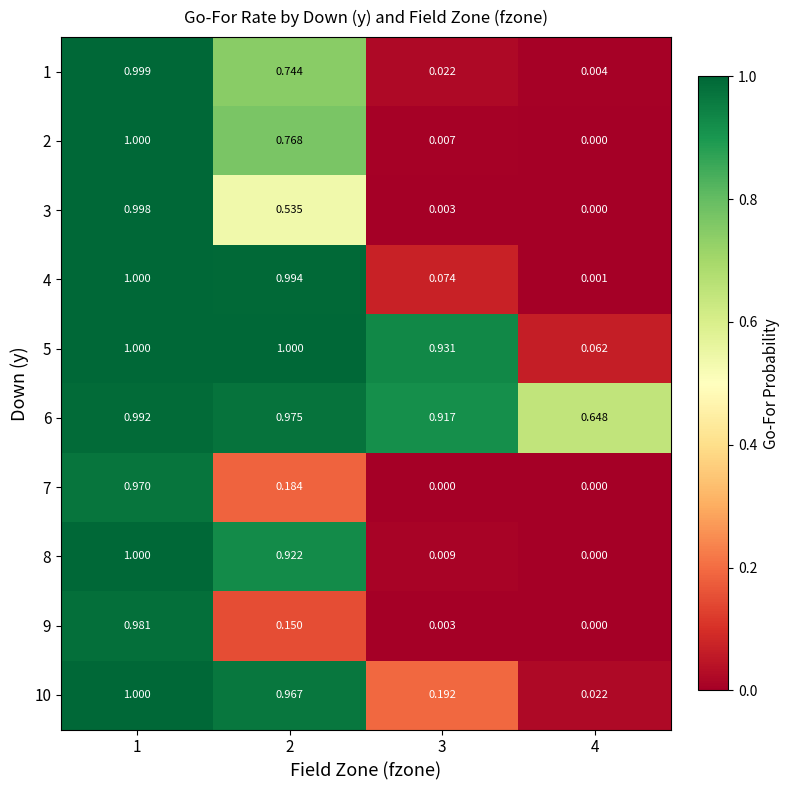

Is the value of 5 at 1 greater than the value of 9 at 3?

Yes